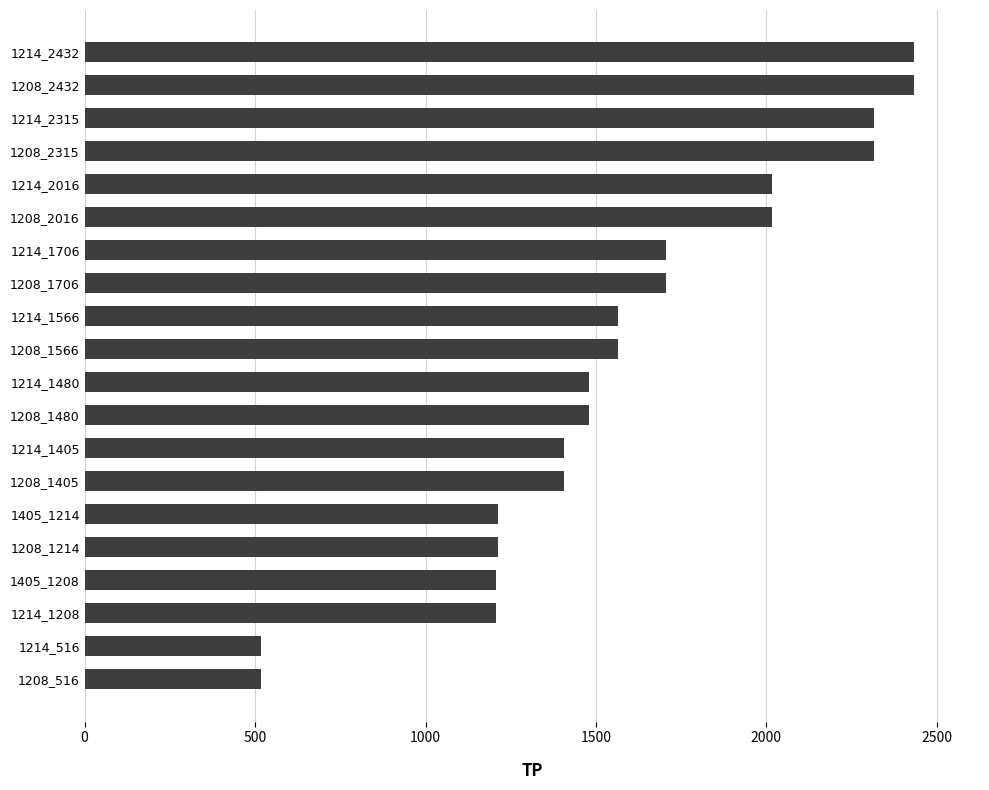

True or false: the data shows 3170 at 1208_2432.

False